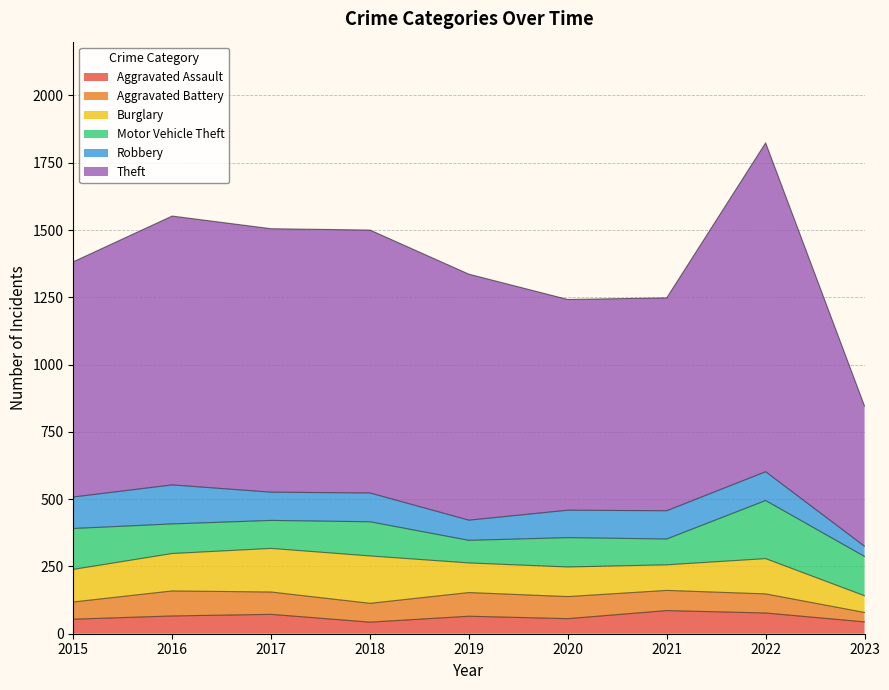

The value of Theft at 2022 is 2072. True or false?

False